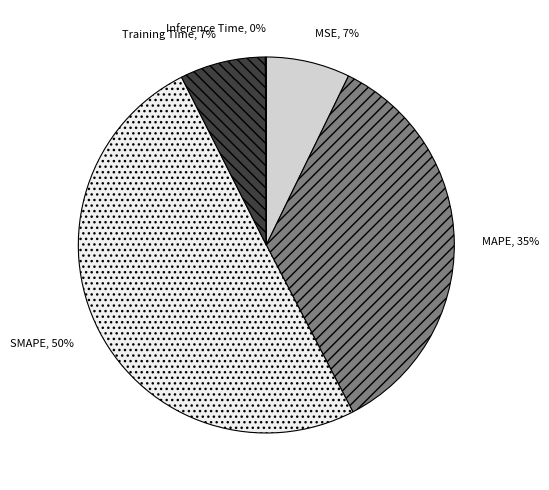

Is the sum of MSE and SMAPE greater than half?

Yes